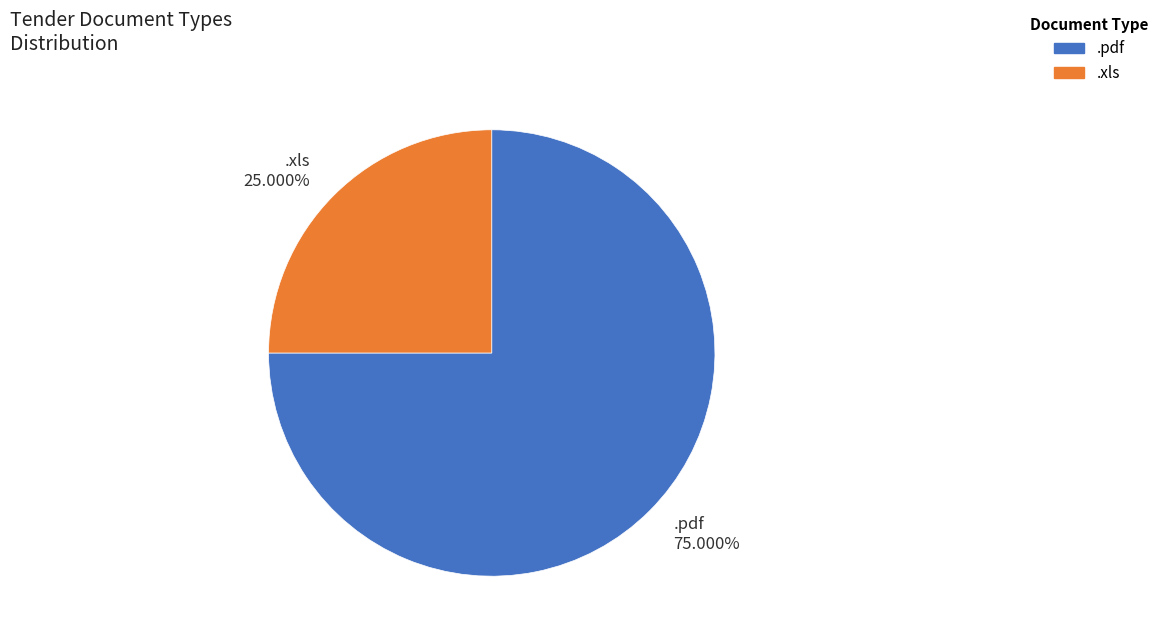

To the nearest percent, what is the difference between the largest and smallest slice percentages?

50%